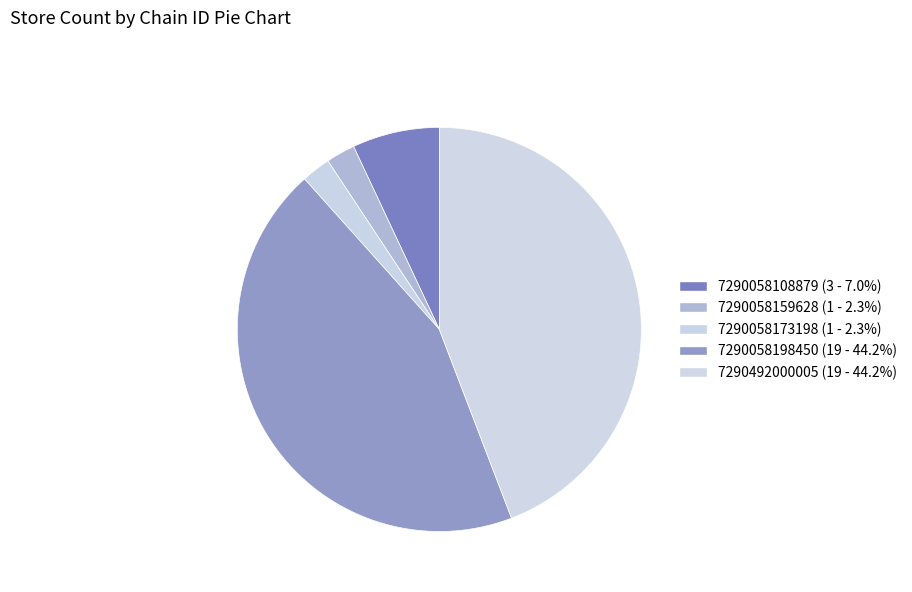

Which category has the biggest portion of the pie?

7290058198450